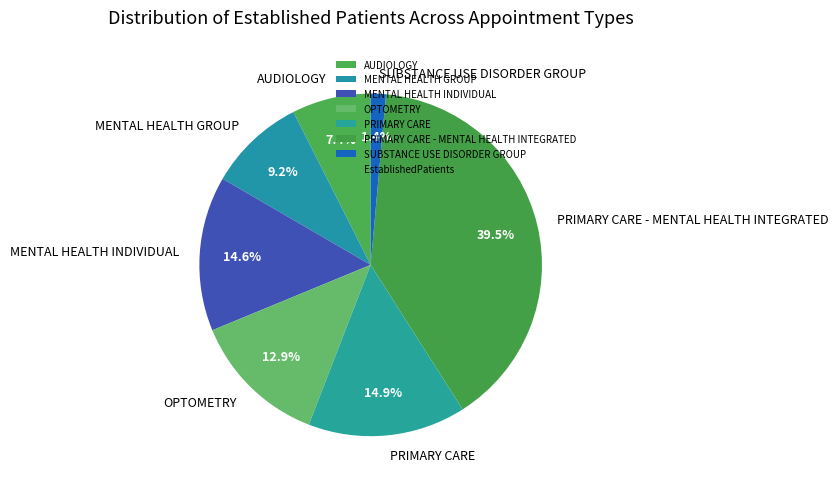

What is the ratio of the value at MENTAL HEALTH GROUP to the value at PRIMARY CARE - MENTAL HEALTH INTEGRATED?

0.2